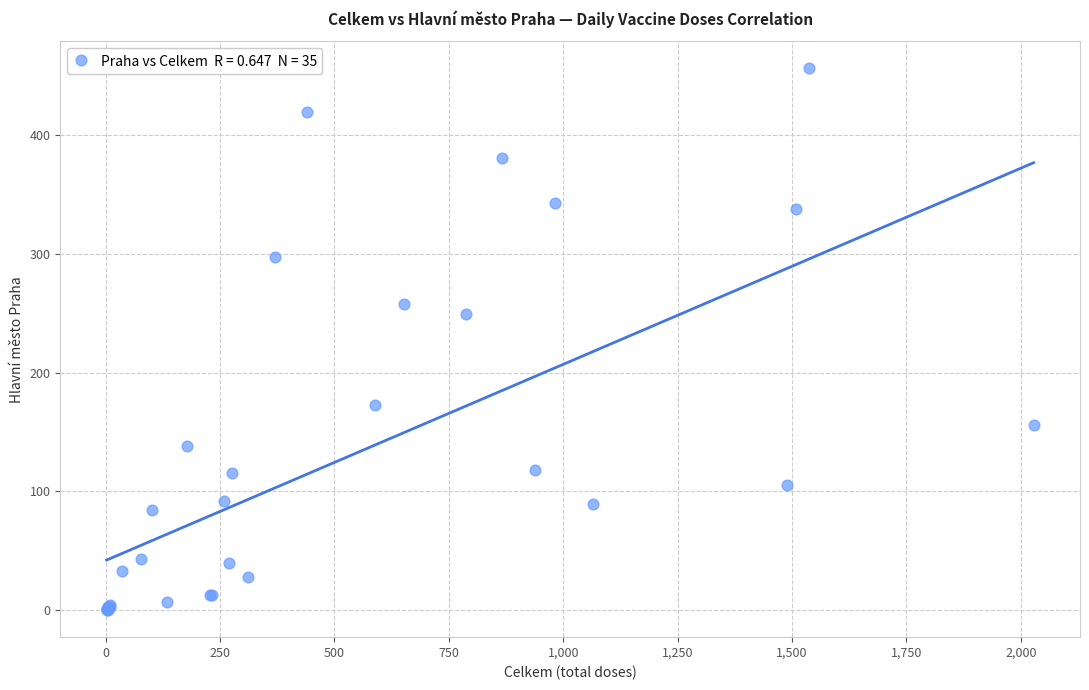

What Y value in the scatter plot is closest to 228?

249